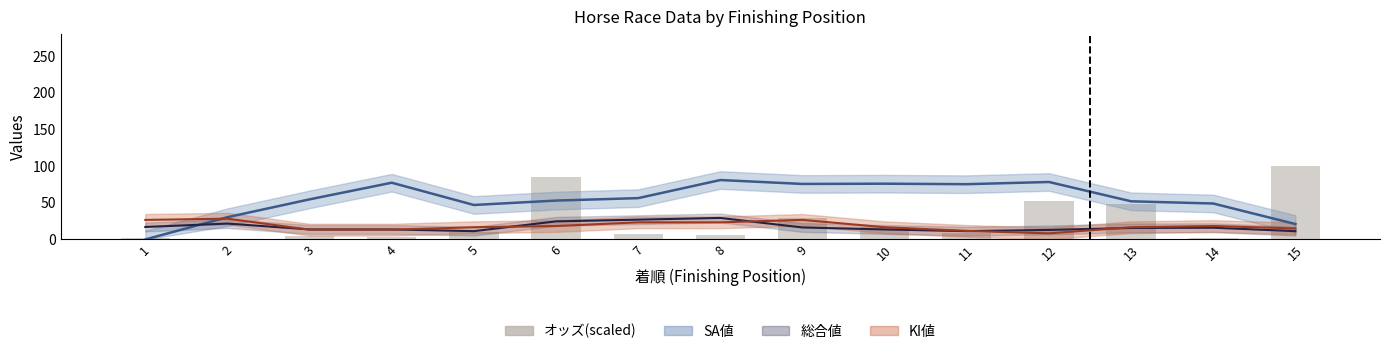

List the labels in order of value, largest first.

15, 6, 12, 13, 9, 10, 5, 11, 7, 8, 3, 4, 14, 1, 2